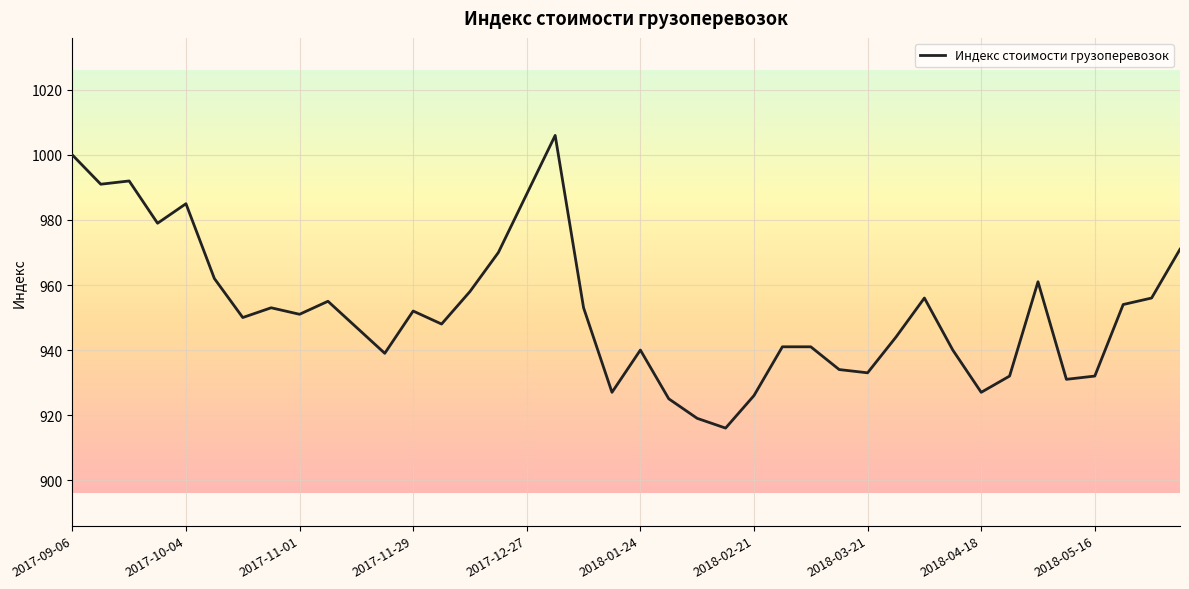

Reading right to left, list all the values displayed in this chart.

971	956	954	932	931	961	932	927	940	956	944	933	934	941	941	926	916	919	925	940	927	953	1006	988	970	958	948	952	939	947	955	951	953	950	962	985	979	992	991	1000